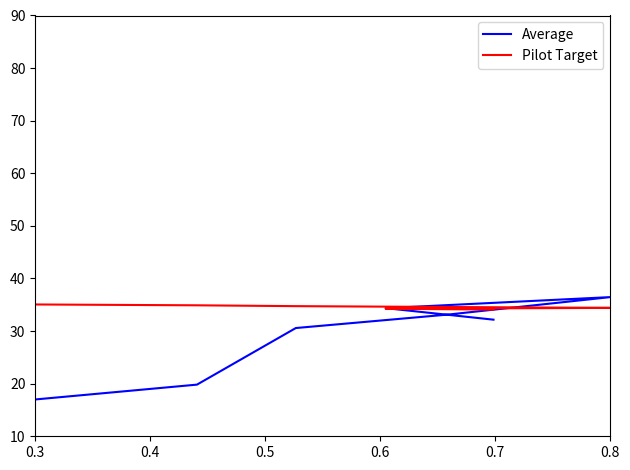

Which series has the largest range (max minus min)?

Average